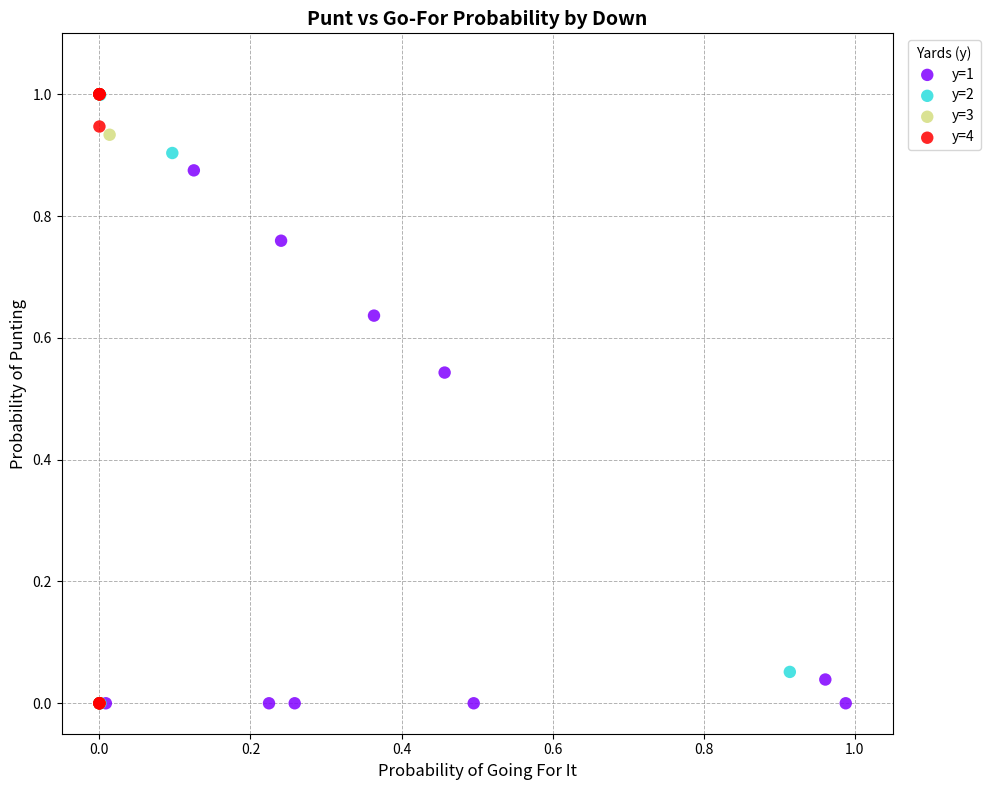

What are all the series names shown in the legend?

y=1, y=2, y=3, y=4